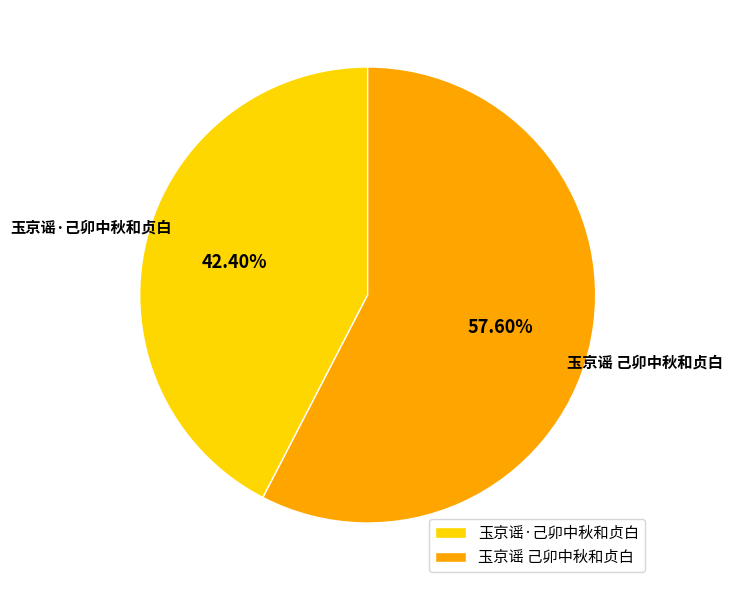

What is the smallest slice in the pie chart?

玉京谣·己卯中秋和贞白